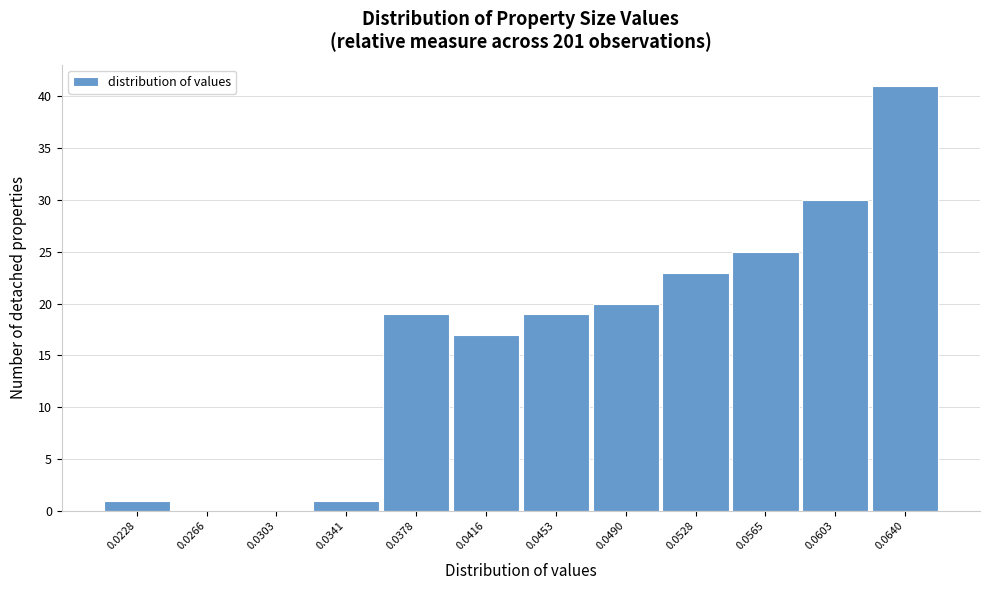

Reading left to right, what are all the values shown in this chart?

0.0228=1	0.0266=0	0.0303=0	0.0341=1	0.0378=19	0.0416=17	0.0453=19	0.0490=20	0.0528=23	0.0565=25	0.0603=30	0.0640=41